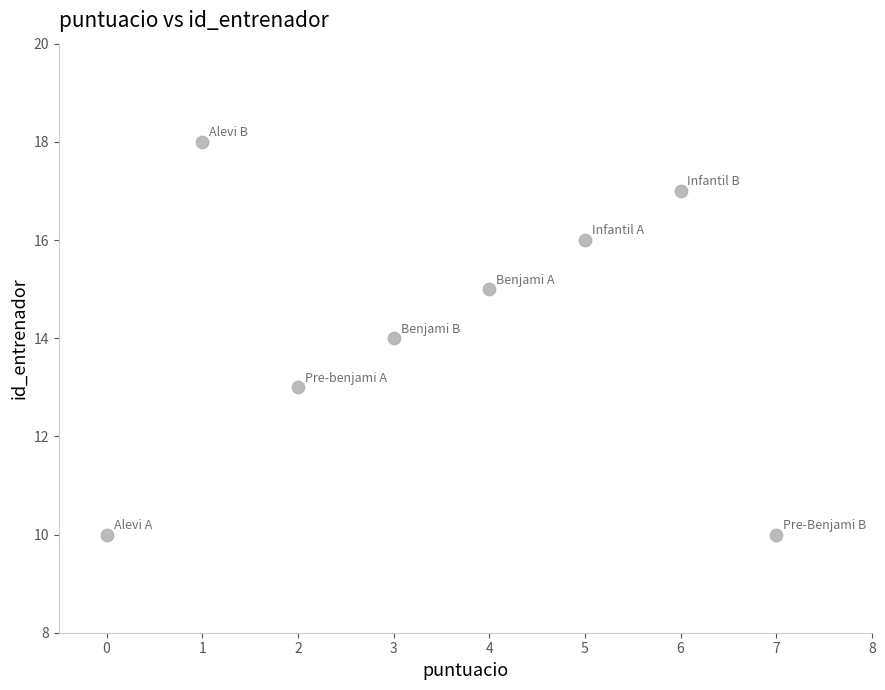

What is the range of Y values (max minus min)?

8